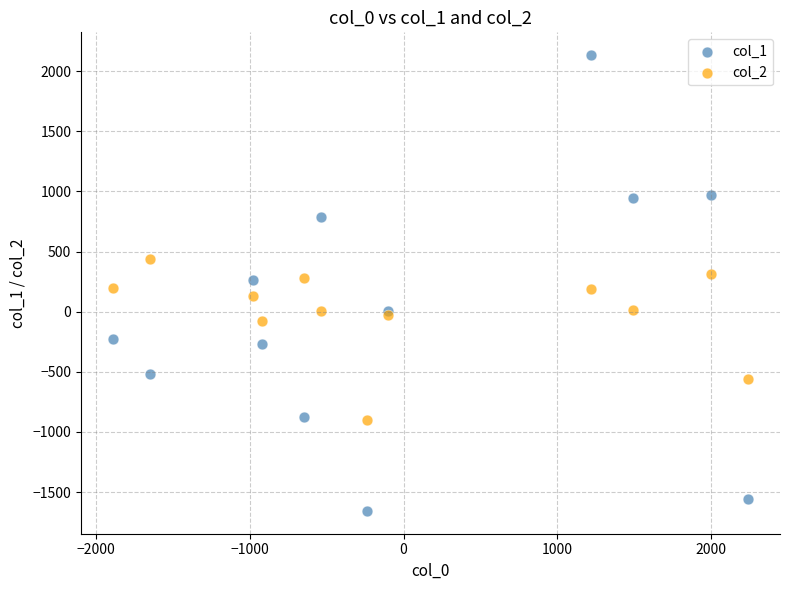

What are all the series names shown in the legend?

col_1, col_2